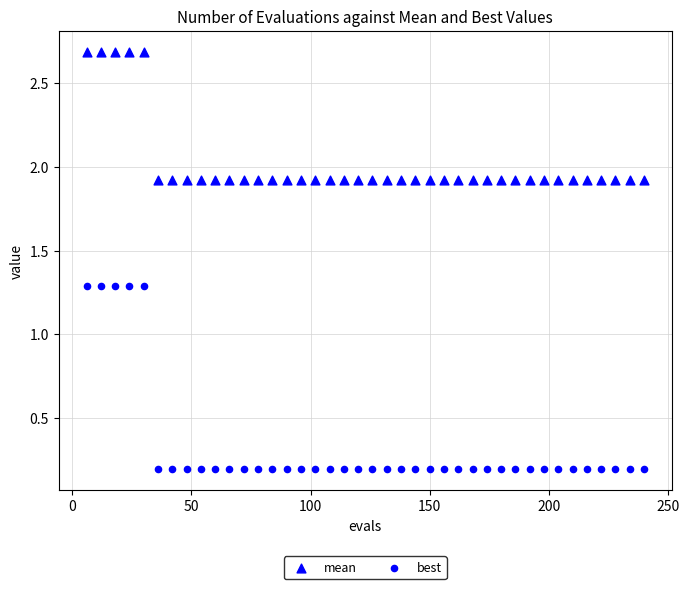

How many data points are displayed?

80